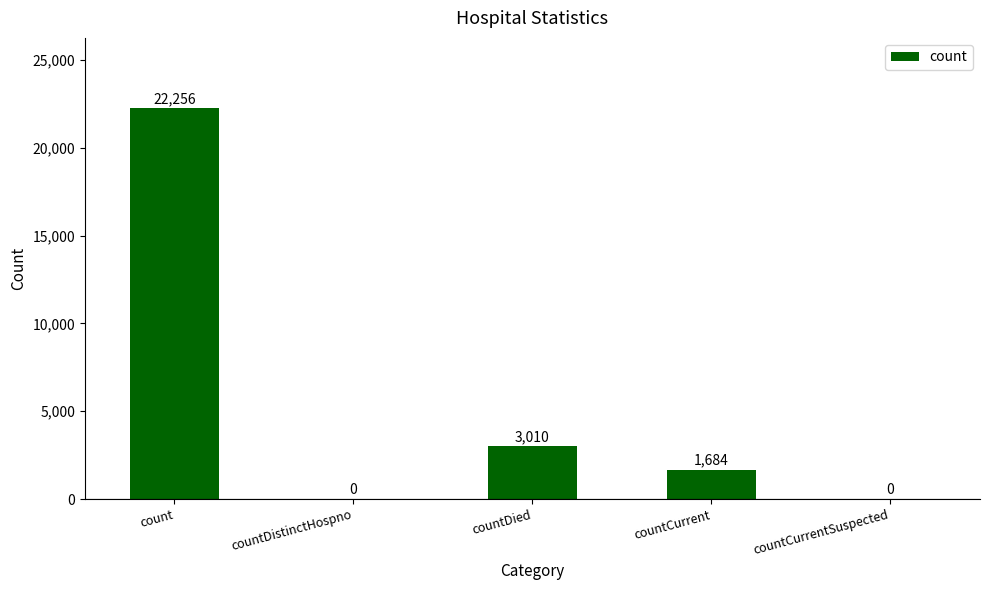

Which has a higher value, countCurrent or countDied?

countDied